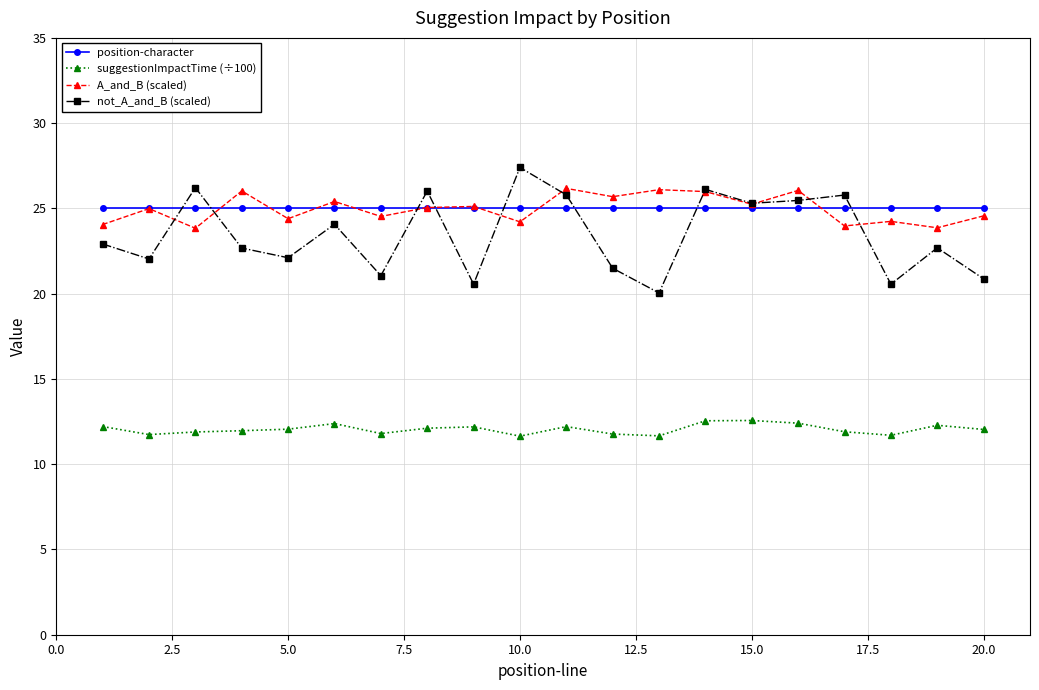

True or false: A_and_B (scaled) has more than 1 interior local peaks.

True